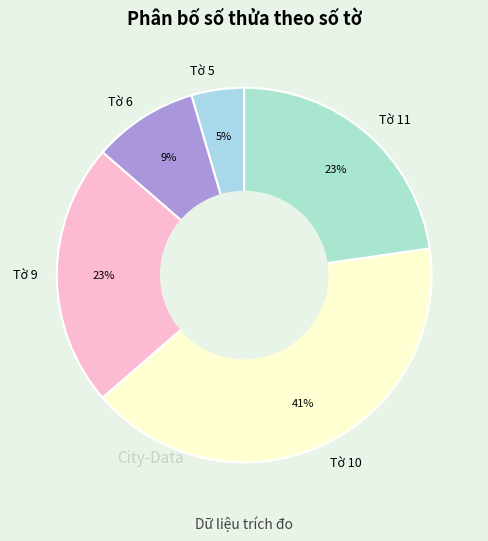

Between Tờ 11 and Tờ 6, which is larger?

Tờ 11